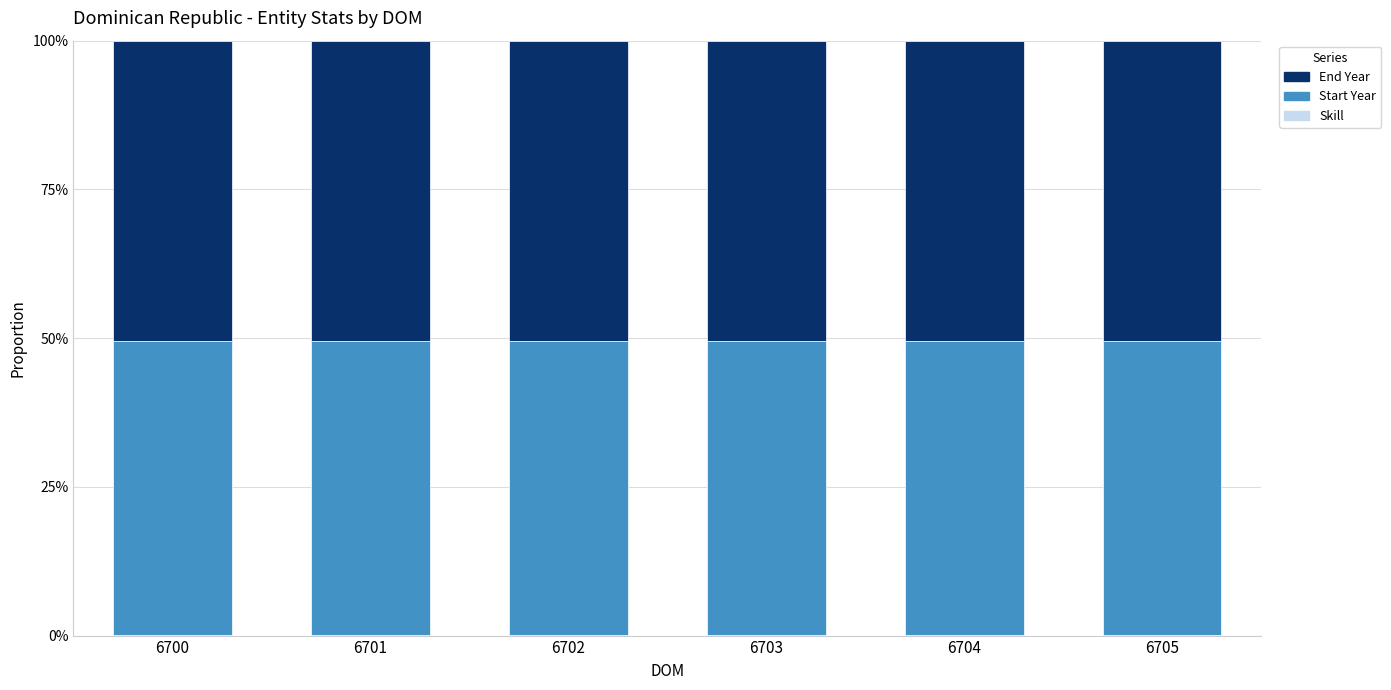

Are the bars horizontal?

No